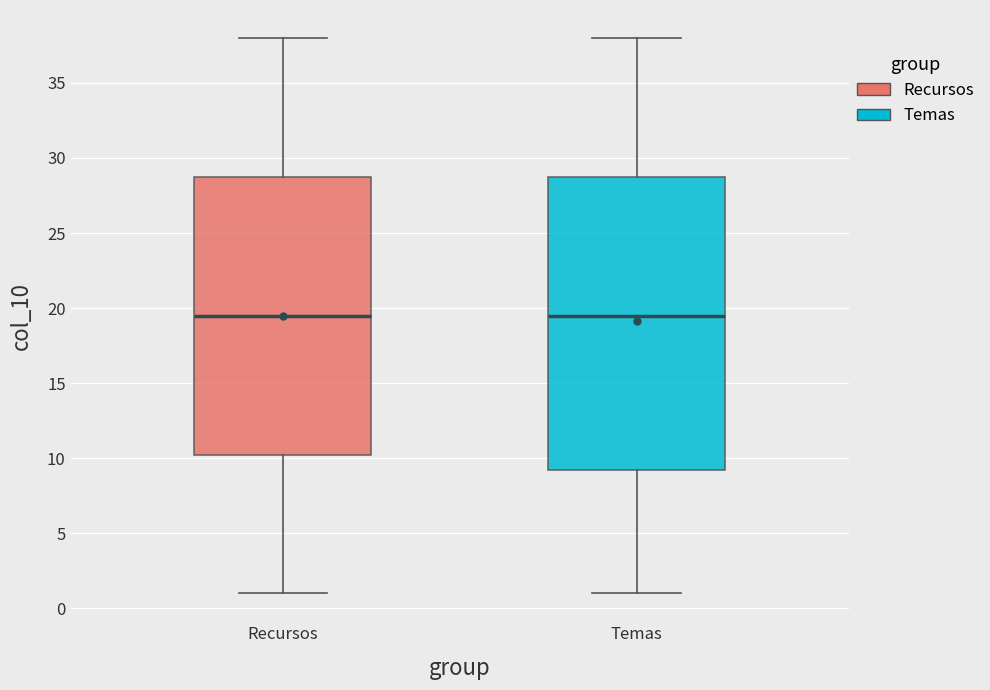

Reading left to right, transcribe this box plot: for each box, give where its median line is, the range the box spans, and where its two whiskers end, as read against the y-axis. The values are not printed on the chart, so give them approximately, as read against the axis.

Recursos: median 19.5, box 10.5 to 29.0, whiskers 1.0 to 38.0
Temas: median 19.5, box 9.5 to 29.0, whiskers 1.0 to 38.0